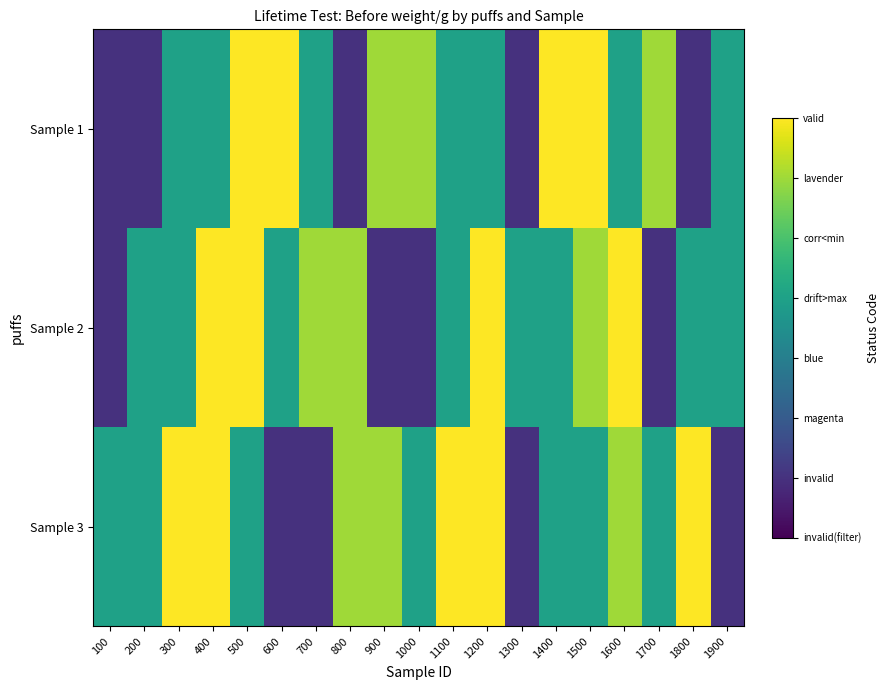

Reading left to right, list all the values displayed in this chart.

Sample 1: 100=1	200=1	300=4	400=4	500=7	600=7	700=4	800=1	900=6	1000=6	1100=4	1200=4	1300=1	1400=7	1500=7	1600=4	1700=6	1800=1	1900=4
Sample 2: 100=1	200=4	300=4	400=7	500=7	600=4	700=6	800=6	900=1	1000=1	1100=4	1200=7	1300=4	1400=4	1500=6	1600=7	1700=1	1800=4	1900=4
Sample 3: 100=4	200=4	300=7	400=7	500=4	600=1	700=1	800=6	900=6	1000=4	1100=7	1200=7	1300=1	1400=4	1500=4	1600=6	1700=4	1800=7	1900=1